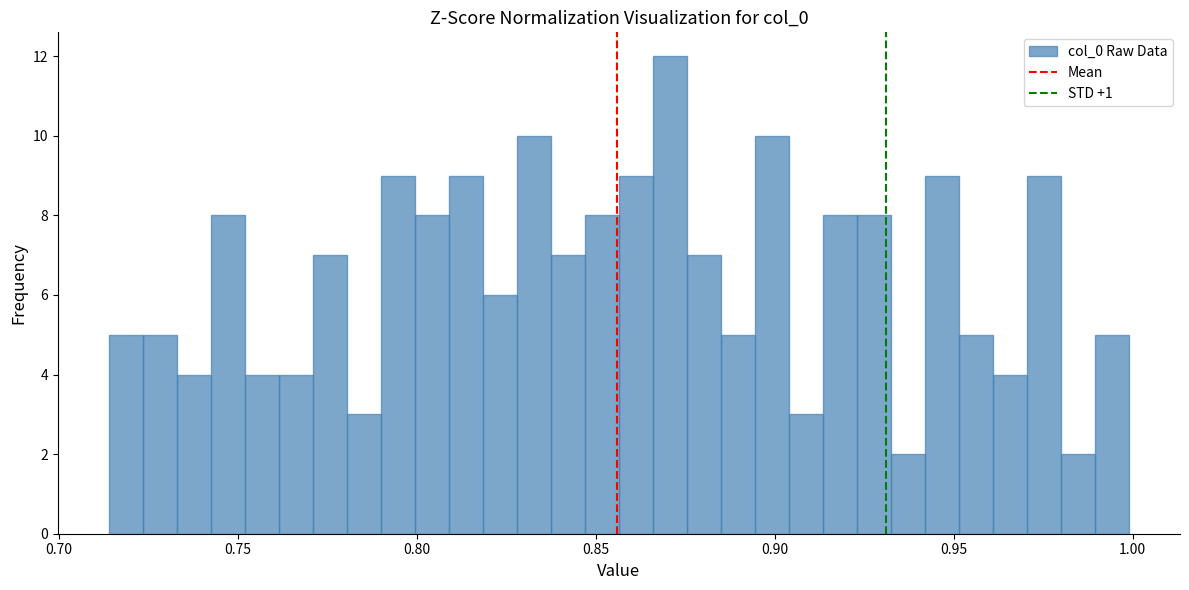

Read against the x-axis, roughly where is the centre of the tallest bar?

0.870